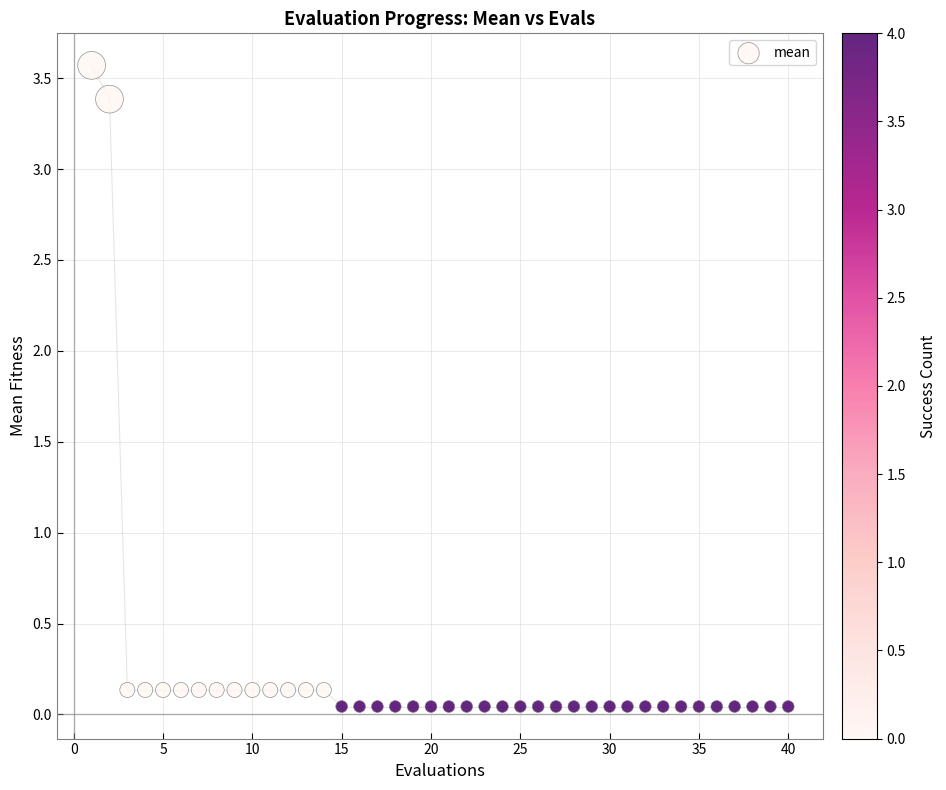

What is the range of X values (max minus min)?

39.0